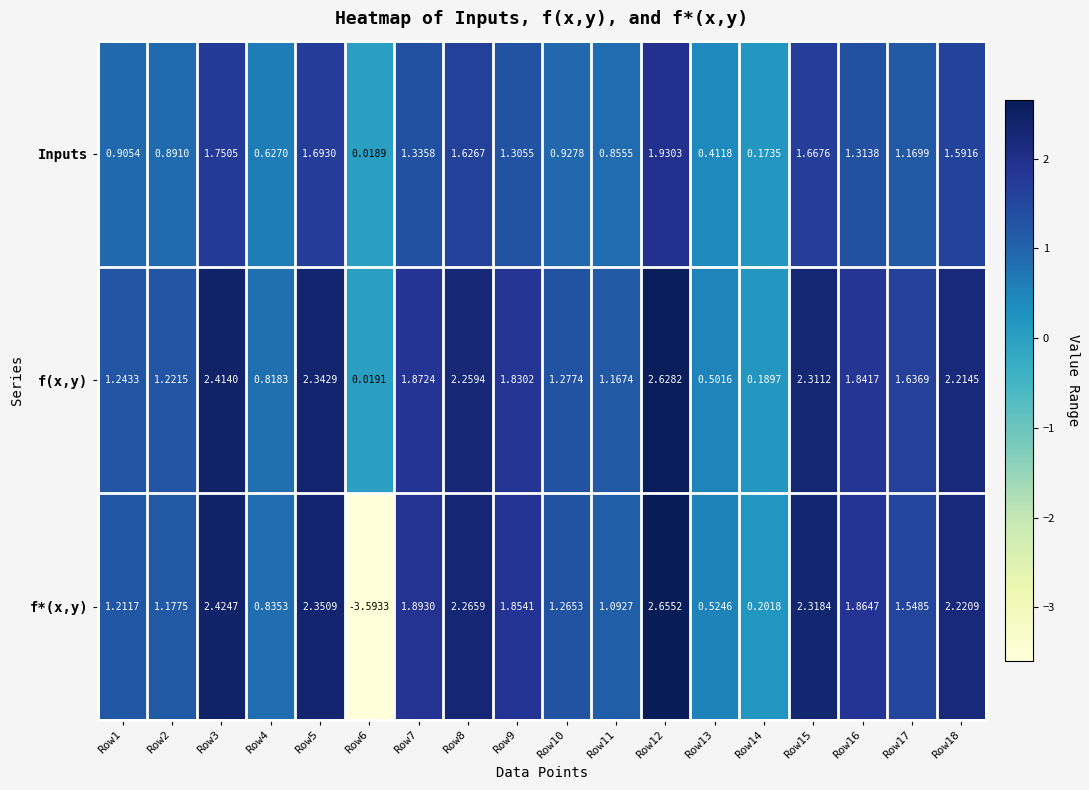

Which label corresponds to the largest value in the chart?

Row12